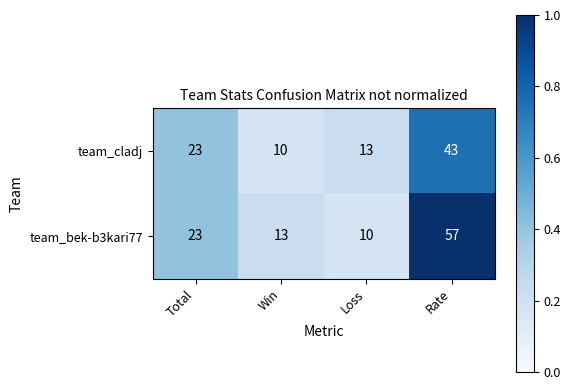

Reading left to right, list all the values displayed in this chart.

team_cladj: 23	10	13	43
team_bek-b3kari77: 23	13	10	57